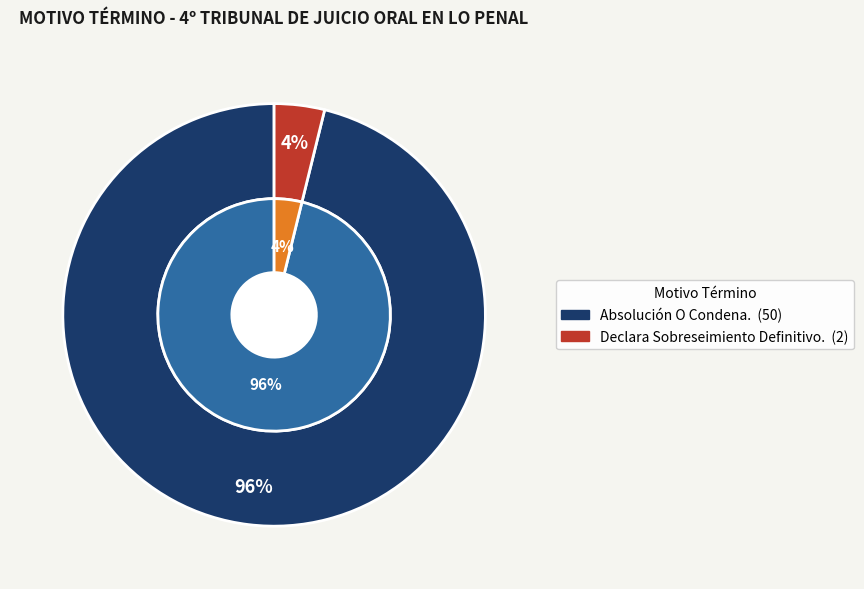

To the nearest percent, what is the difference between the Declara Sobreseimiento Definitivo. and Absolución O Condena. slice percentages?

92%